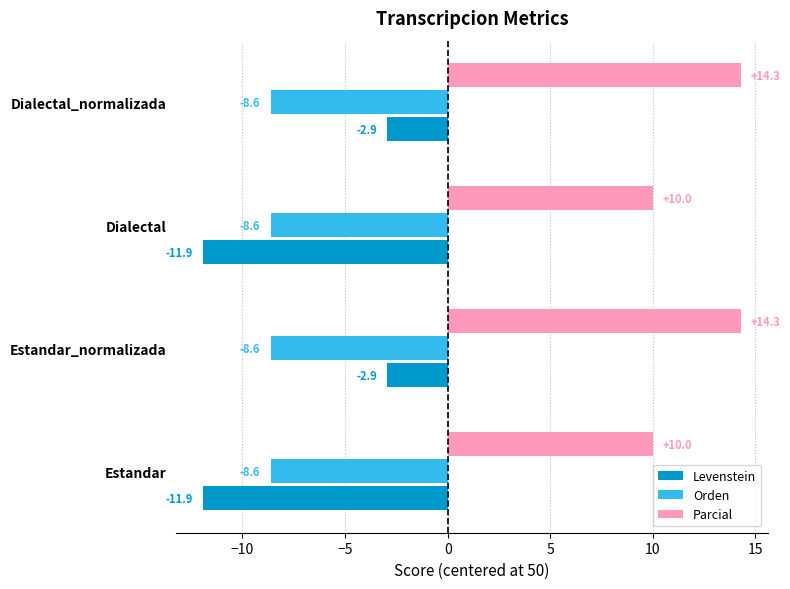

What is the average value of the Levenstein series?

-7.4